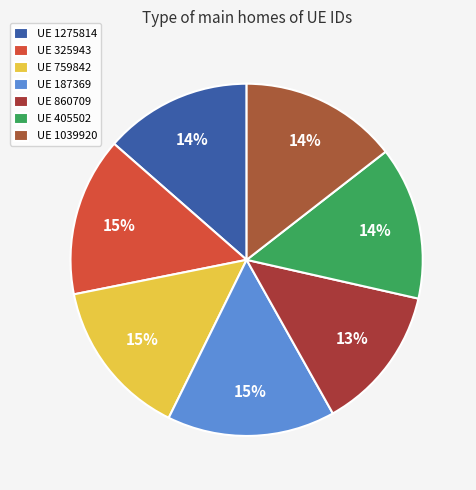

Rank the categories by value from highest to lowest.

187369, 325943, 759842, 1039920, 405502, 1275814, 860709